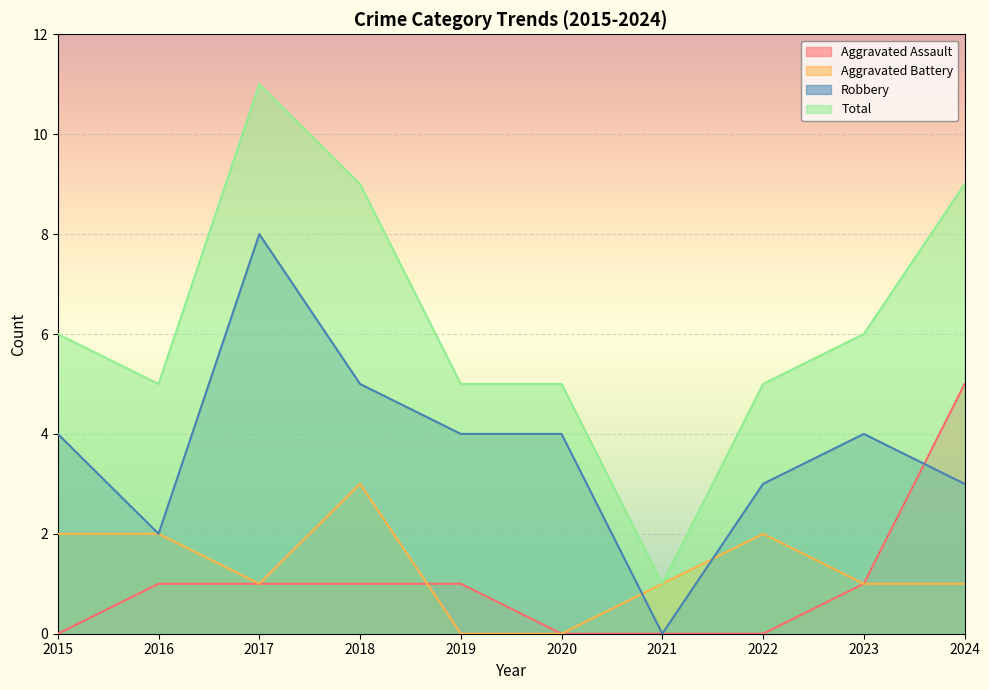

At which label does Aggravated Assault first exceed 1?

2024